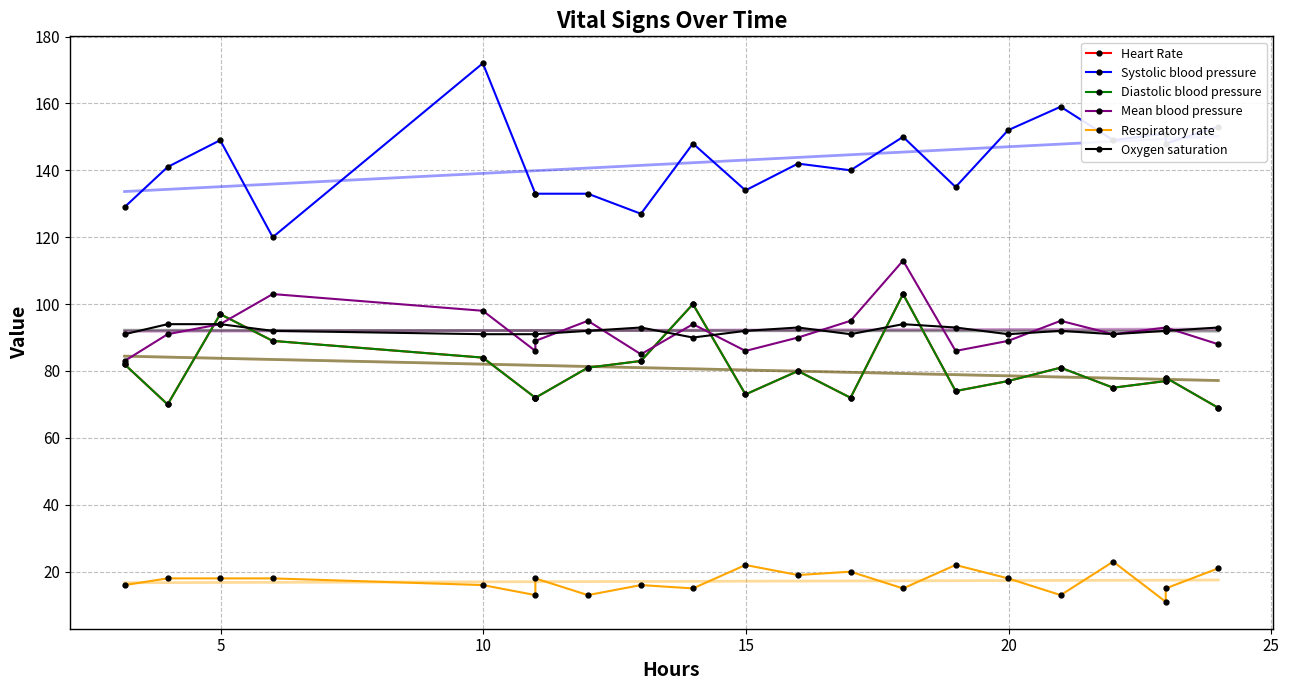

What is the difference between the second highest and minimum values in the Systolic blood pressure series?

39